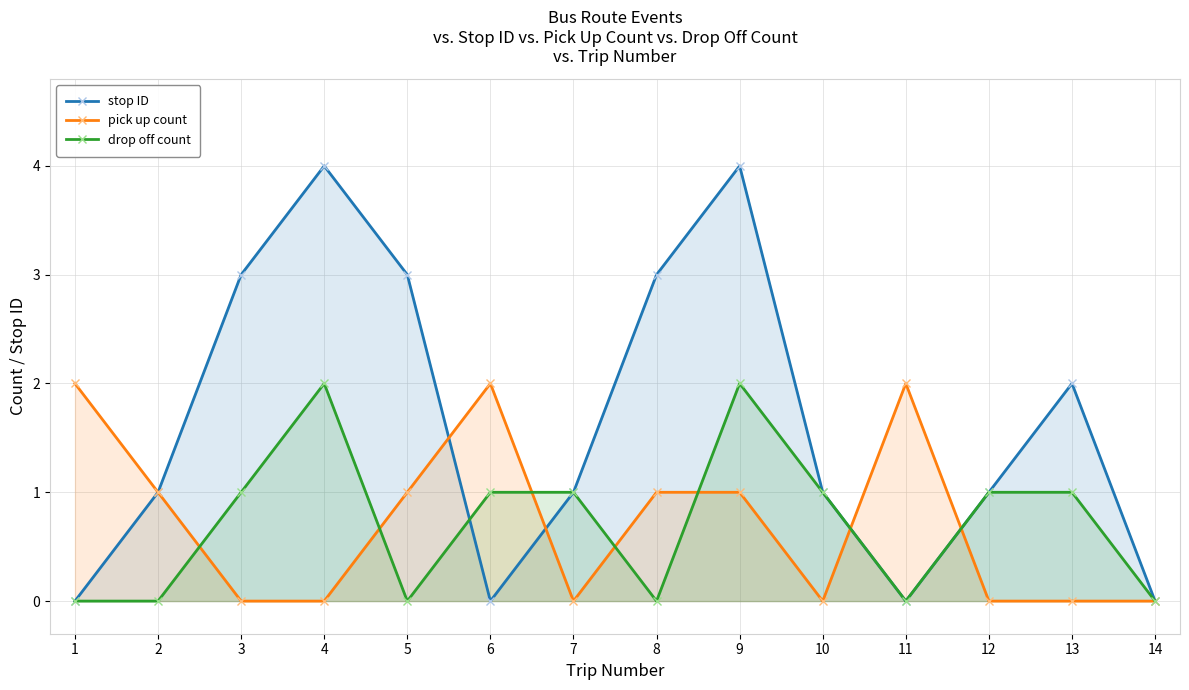

How many lines are shown in the chart?

3